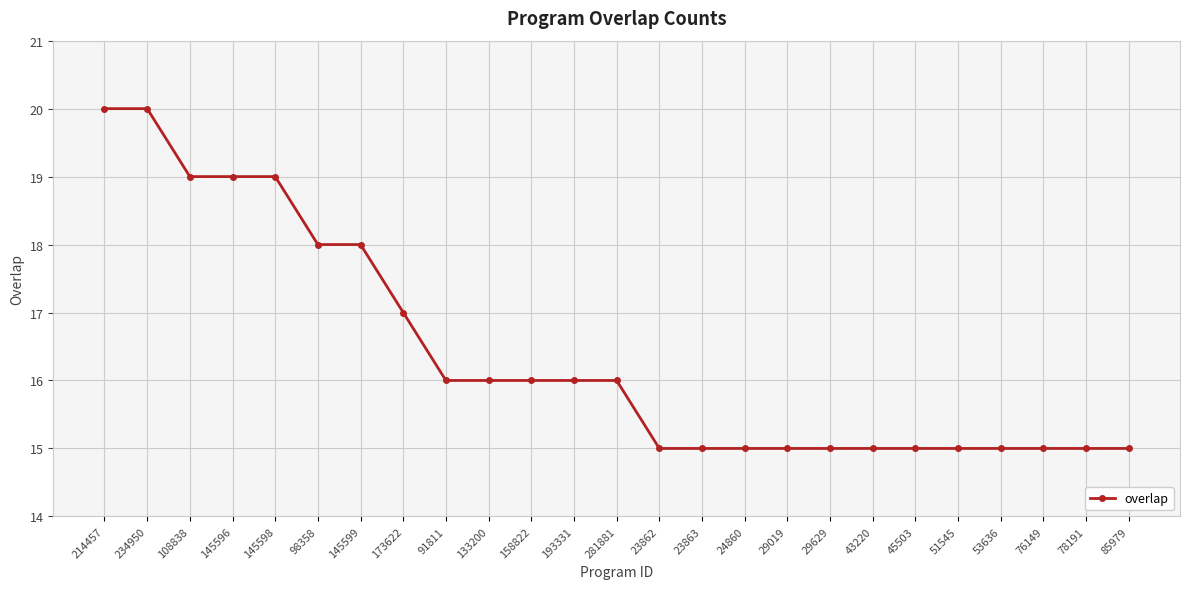

Is this an area chart (filled region under the line)?

No